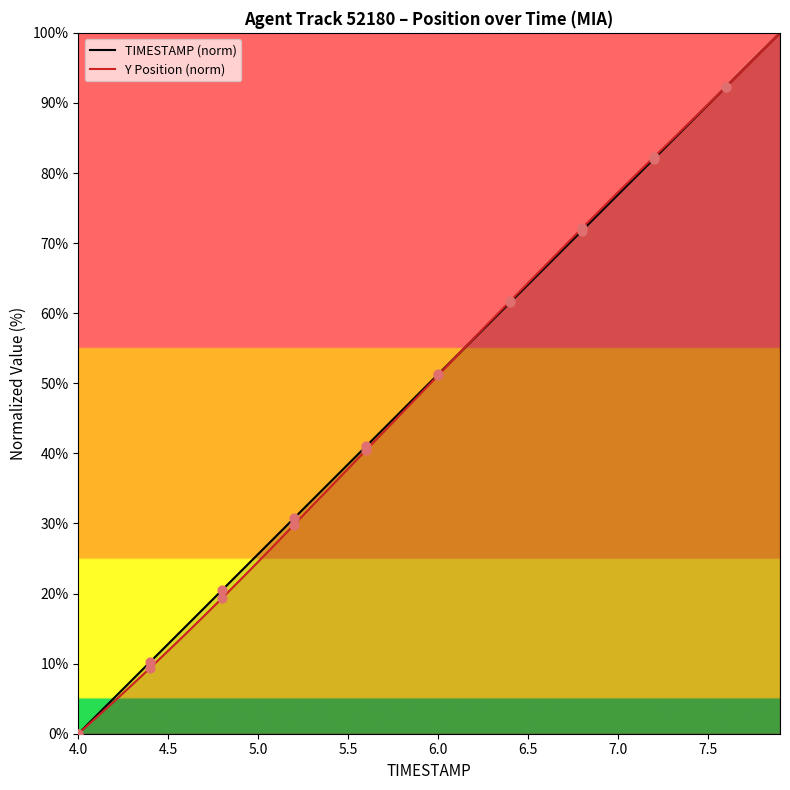

Which series contains the highest Y value?

TIMESTAMP (norm)